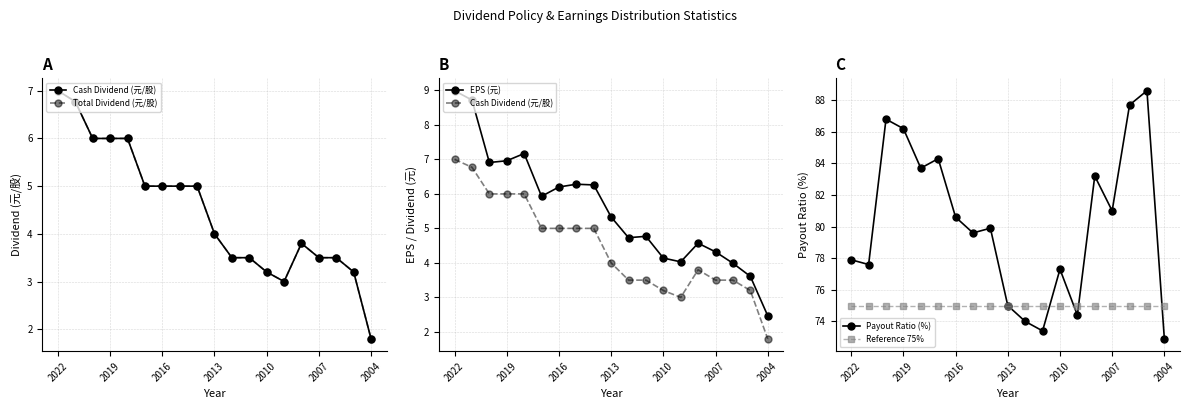

How many lines are shown in the chart?

5